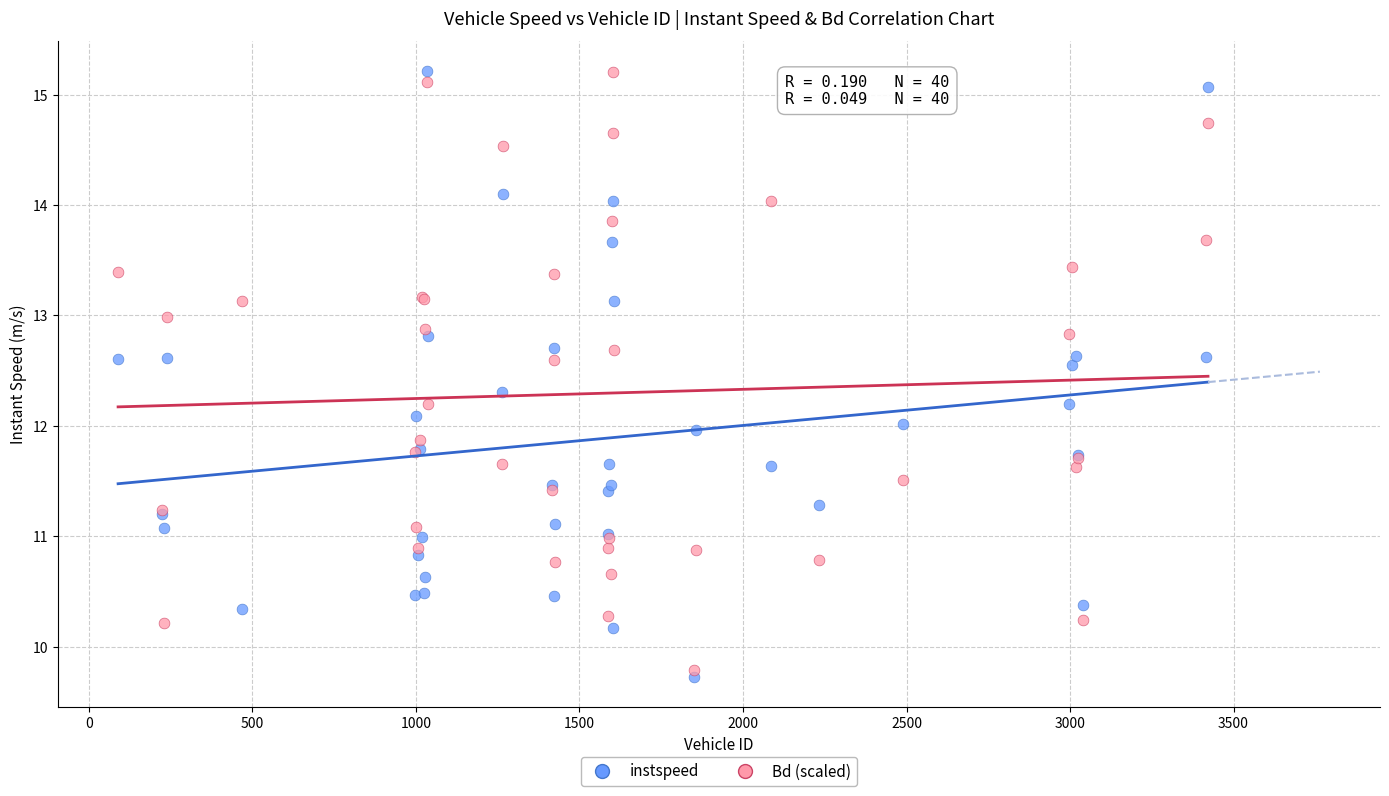

What is the X range (max minus min) for the scatter plot?

3333.0